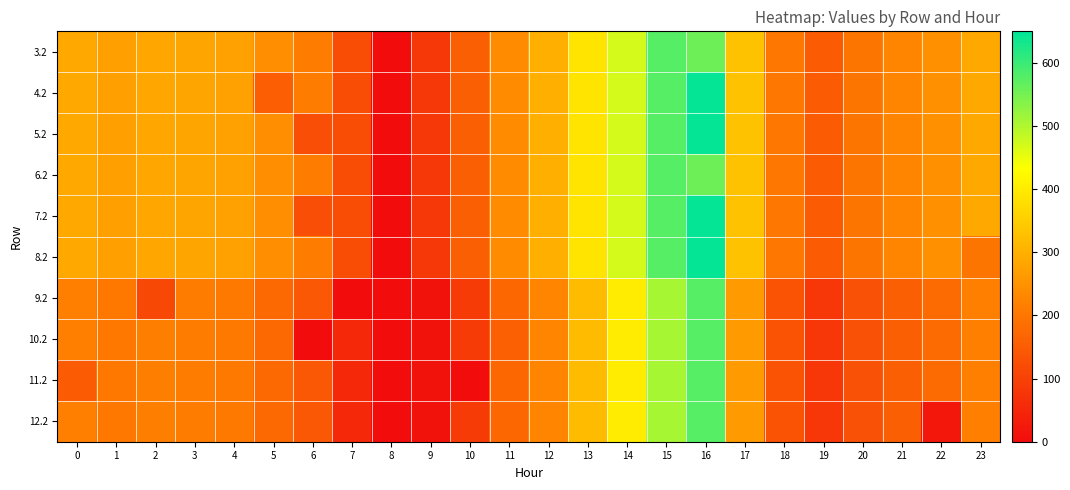

Count the number of data series in this chart.

10